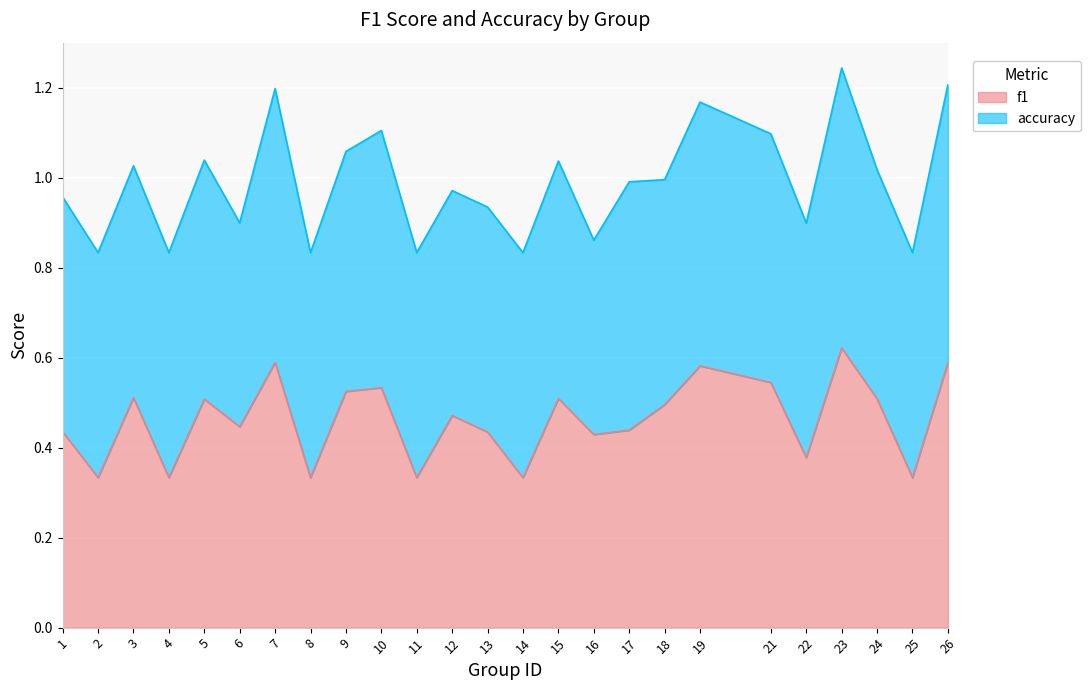

Is it true that the value at 15 is 0.7?

False